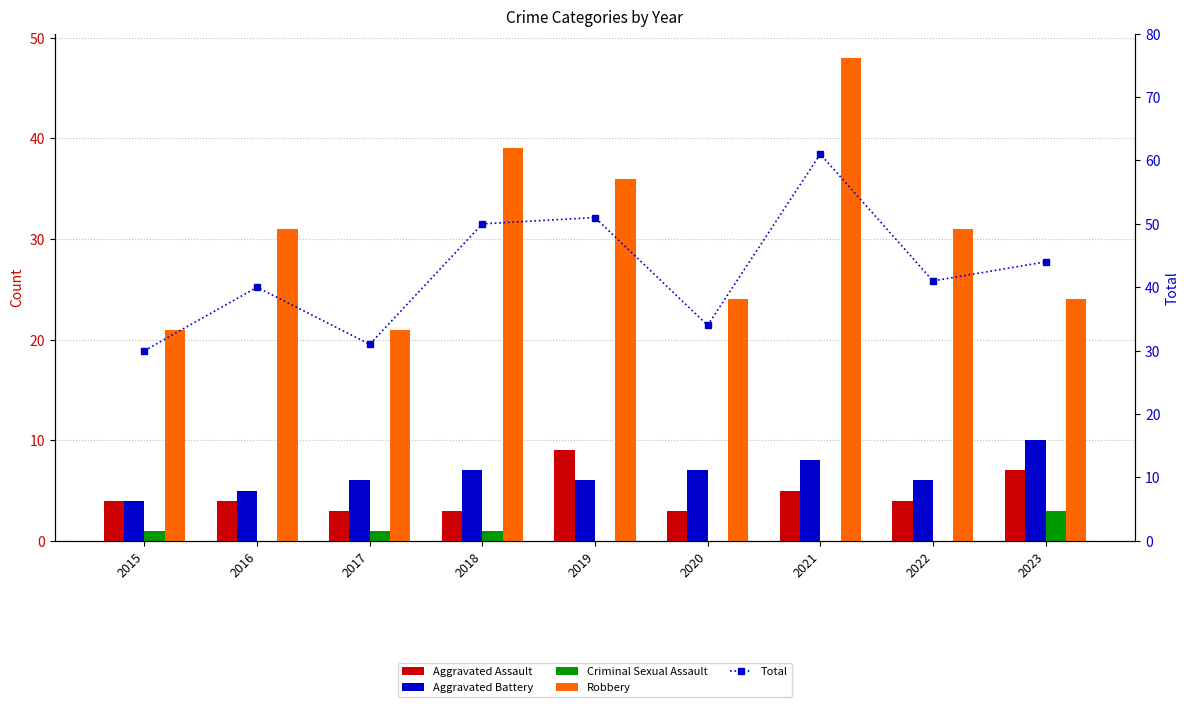

Which series changed the most between 2020 and 2022?

Robbery